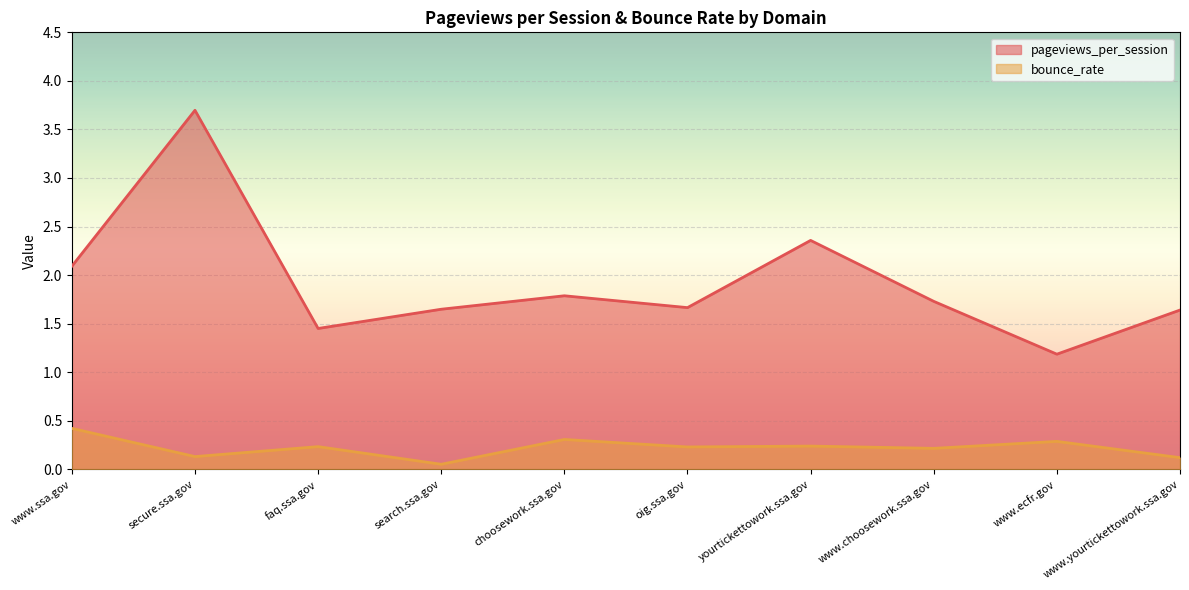

Reading left to right, transcribe all the data shown in this chart.

pageviews_per_session: 2.1	3.7	1.5	1.6	1.8	1.7	2.4	1.7	1.2	1.6
bounce_rate: 0.4	0.1	0.2	0.1	0.3	0.2	0.2	0.2	0.3	0.1